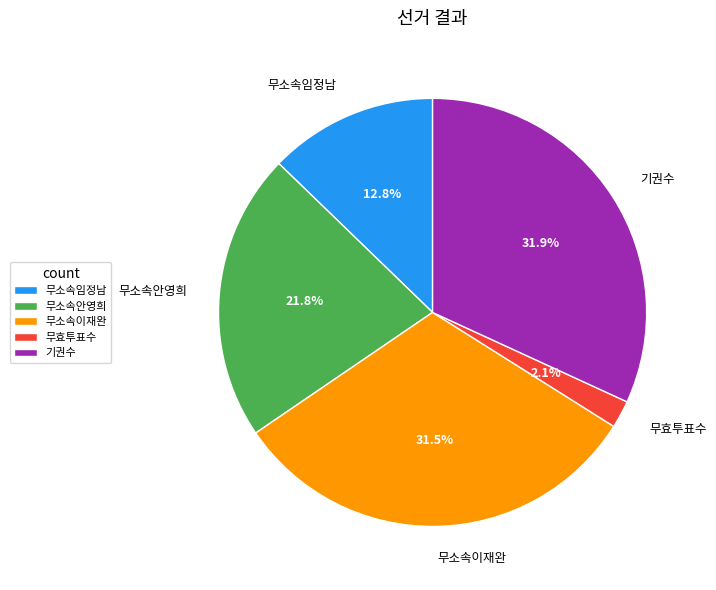

Does 기권수 account for over 50% of the chart?

No